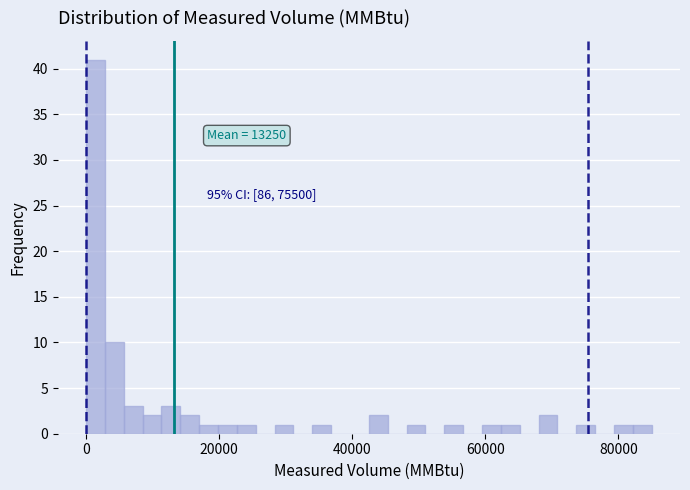

Around what value on the x-axis is the tallest bar? Give the approximate position of its centre, as read against the axis.

2000